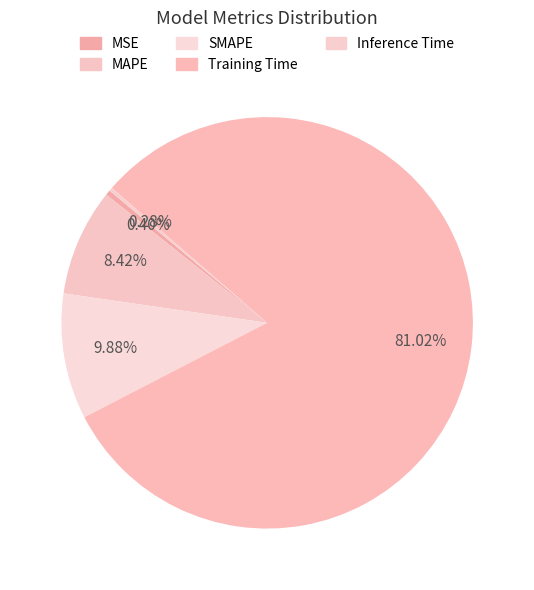

True or false: Inference Time accounts for 0% of the total.

True